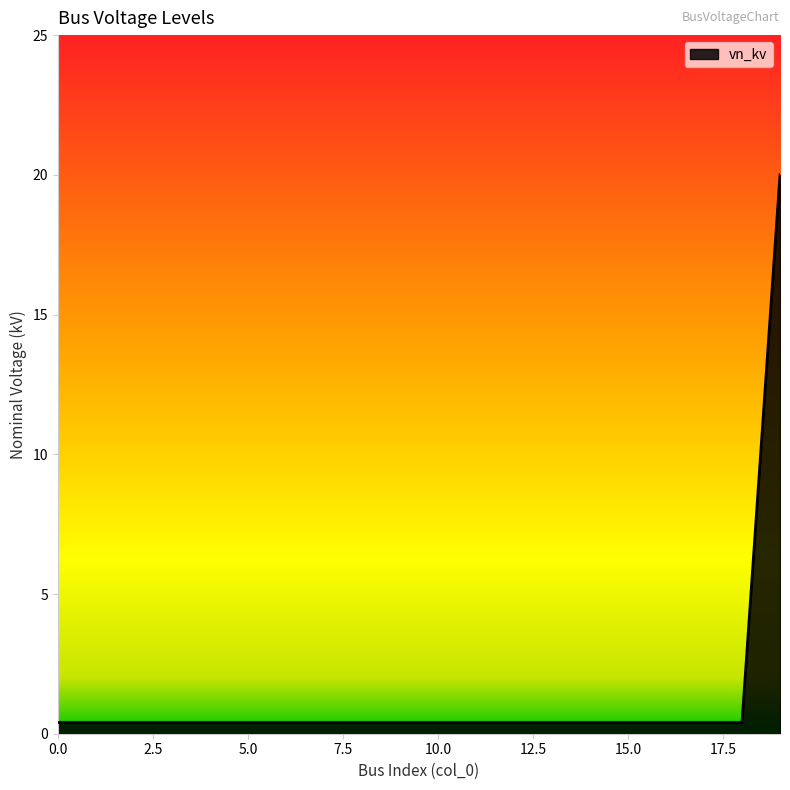

What is the difference between the maximum and minimum values?

19.6